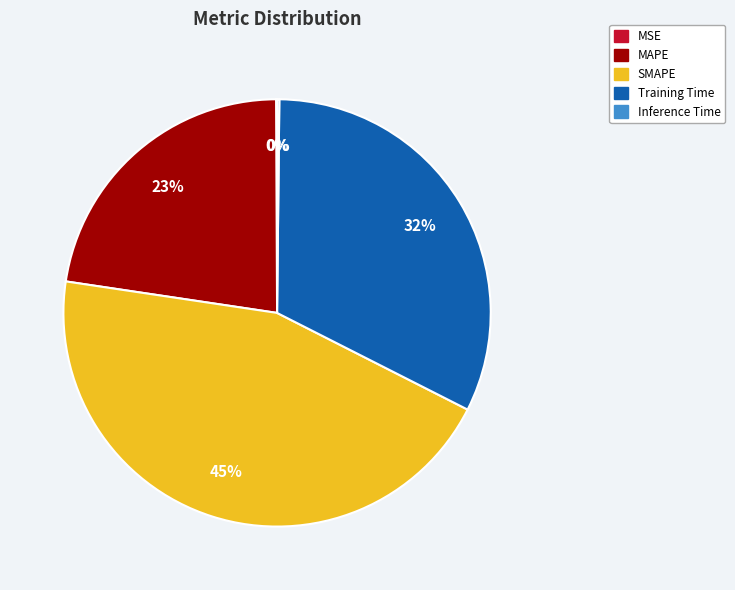

Does SMAPE account for over 50% of the chart?

No